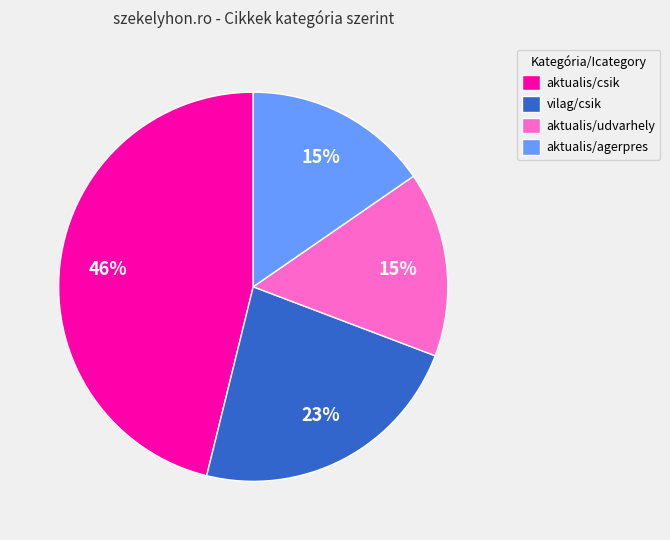

What is the largest slice in the pie chart?

aktualis/csik